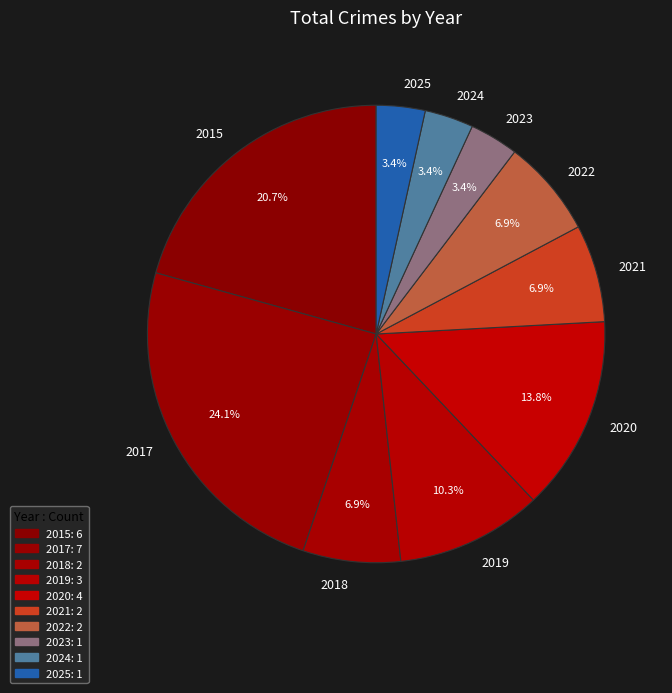

How many slices are in this pie chart?

10